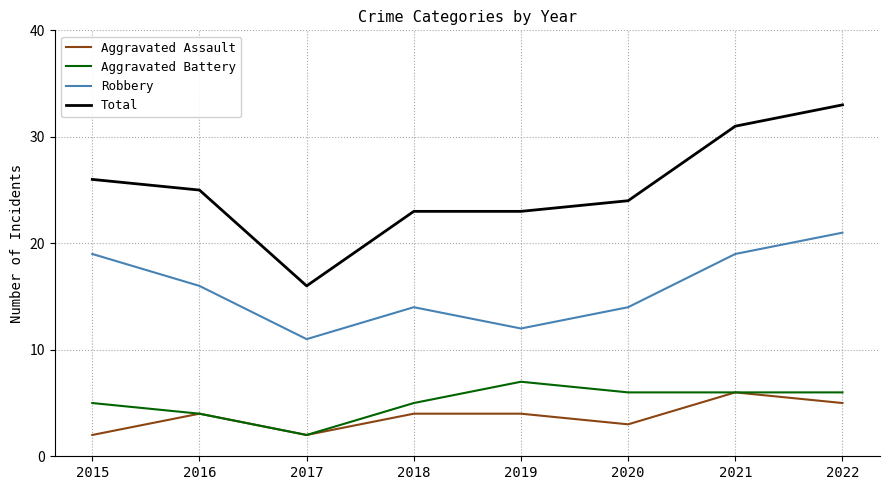

Reading left to right, transcribe all the data shown in this chart.

Aggravated Assault: 2	4	2	4	4	3	6	5
Aggravated Battery: 5	4	2	5	7	6	6	6
Robbery: 19	16	11	14	12	14	19	21
Total: 26	25	16	23	23	24	31	33